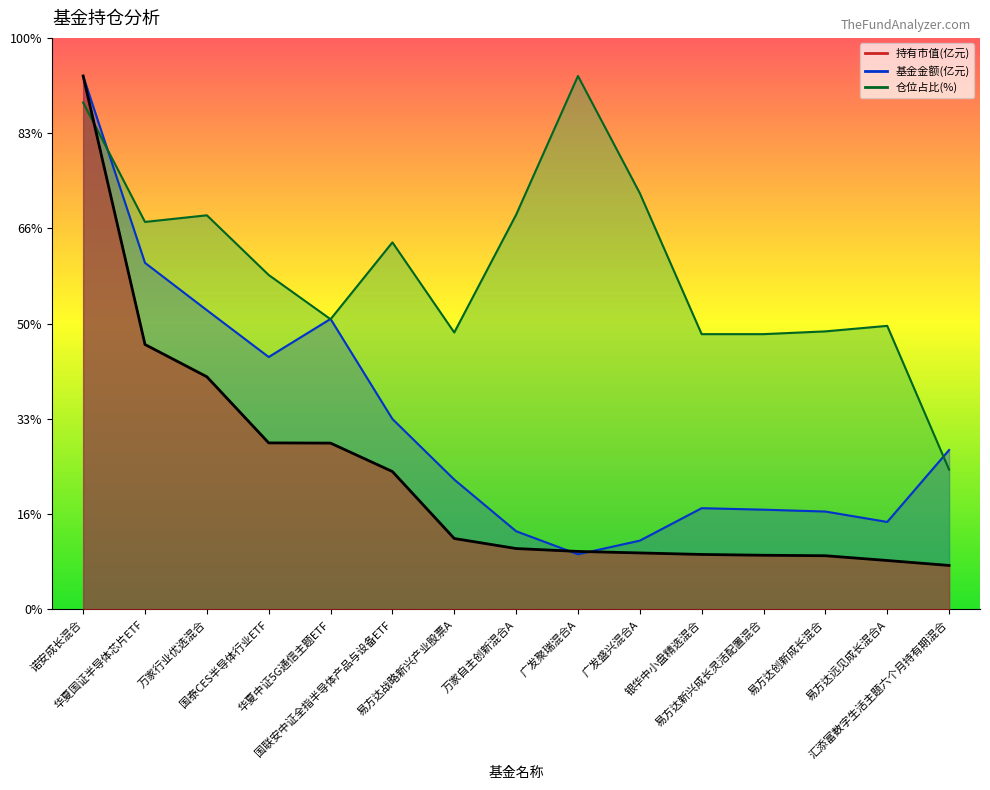

What is the difference between the second highest and minimum values in the 基金金额 series?

15.3